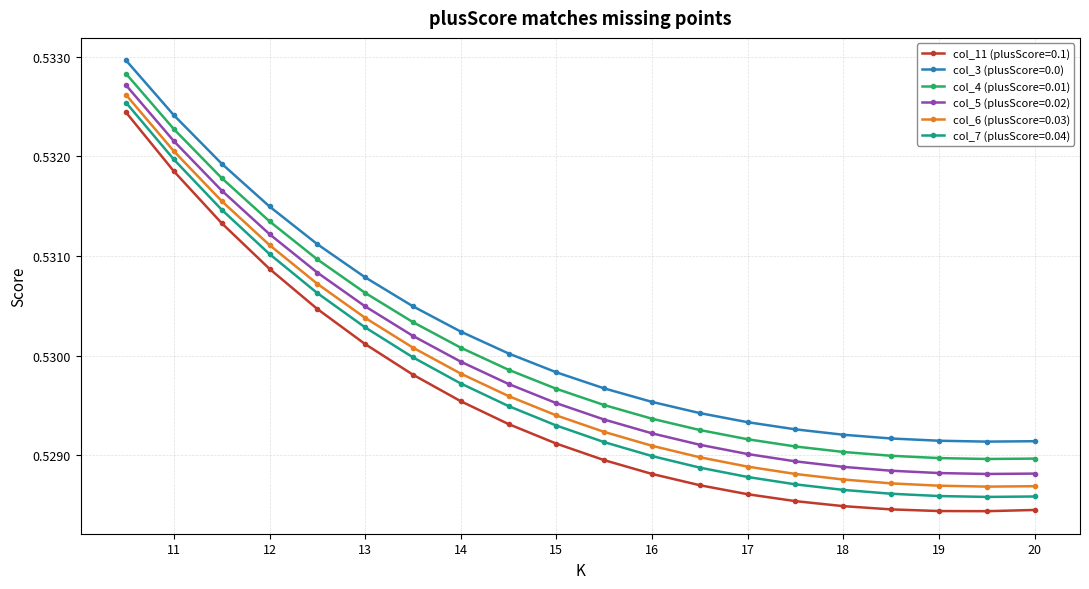

How many series are shown in this chart?

6